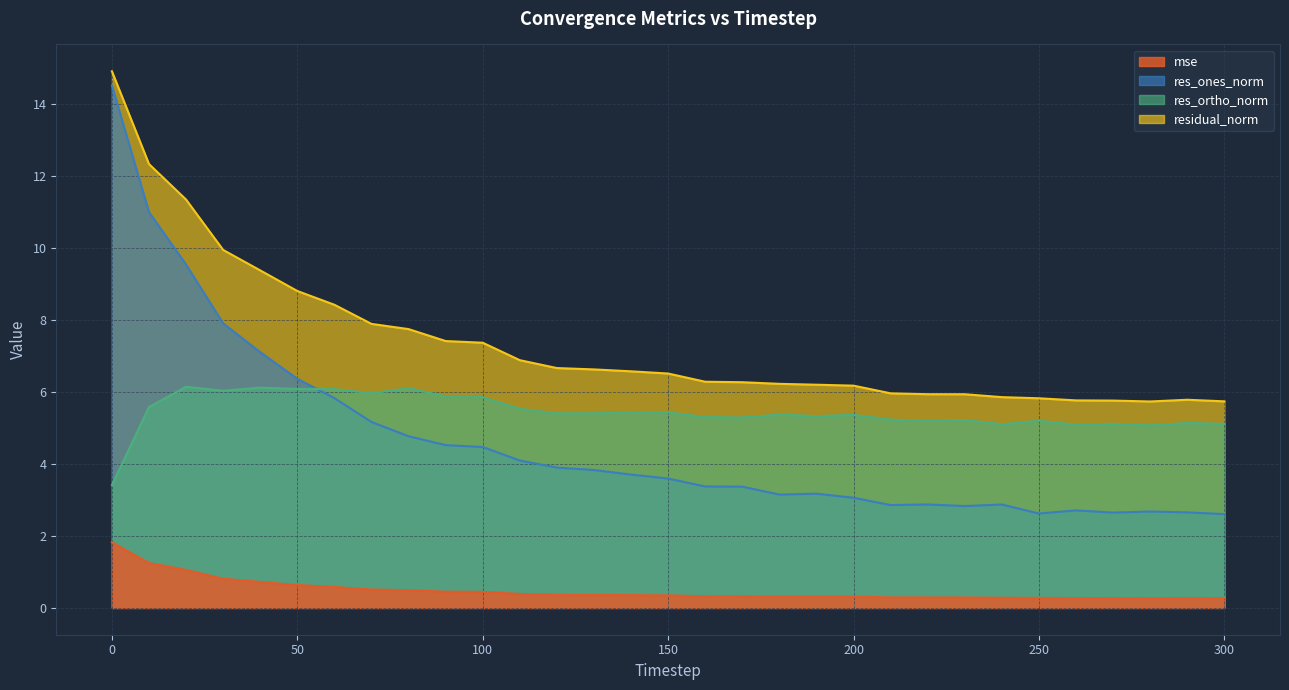

What is the average value of the mse series?

0.5